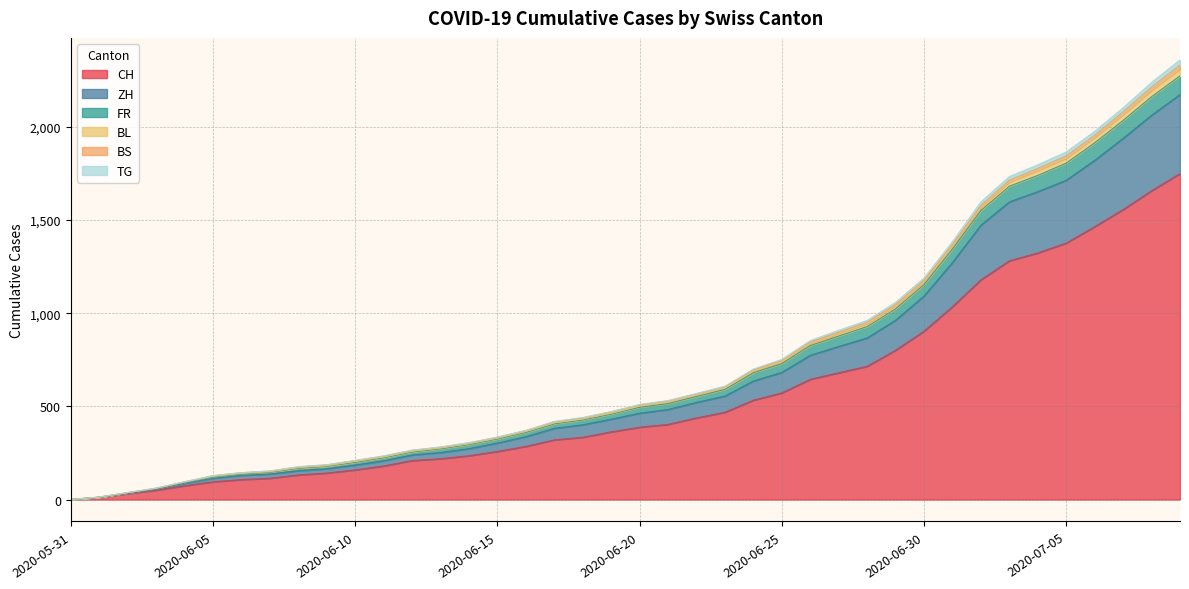

Where is BL nearest to the value 1179?

2020-06-30